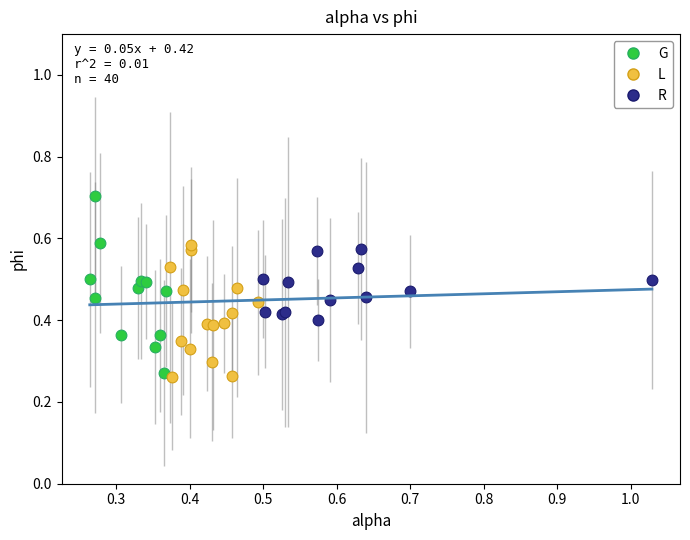

Which series contains the highest Y value?

G